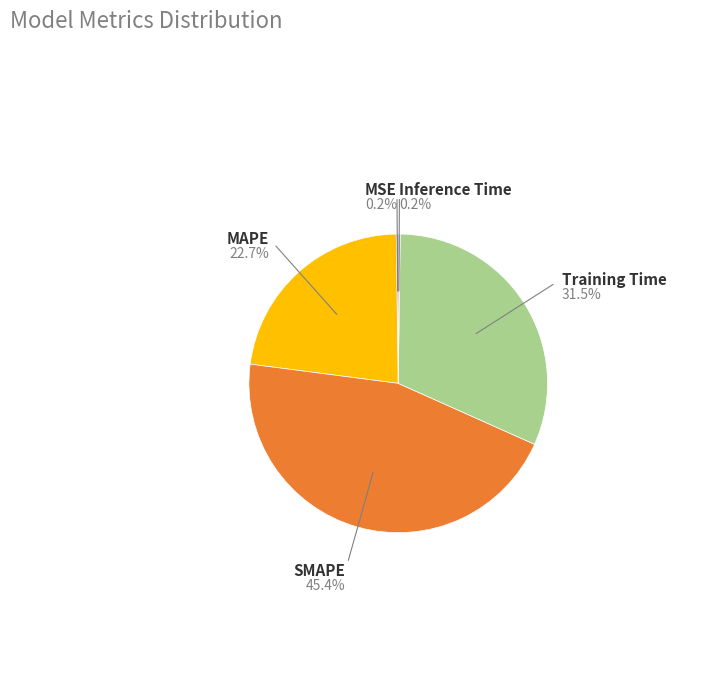

Rank the categories by value from highest to lowest.

SMAPE, Training Time, MAPE, MSE, Inference Time